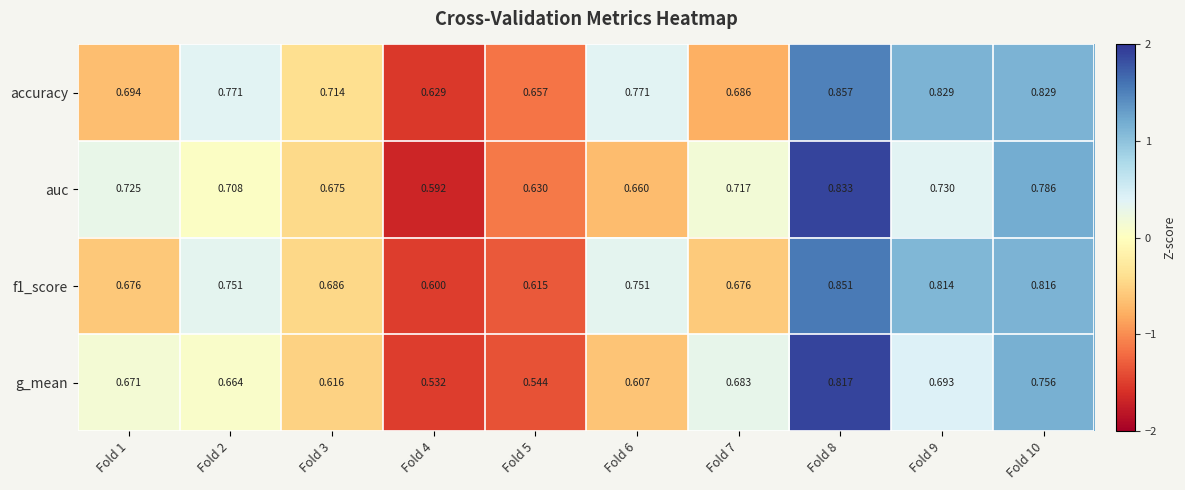

What is the difference between the highest and lowest values at Fold 9?

0.1